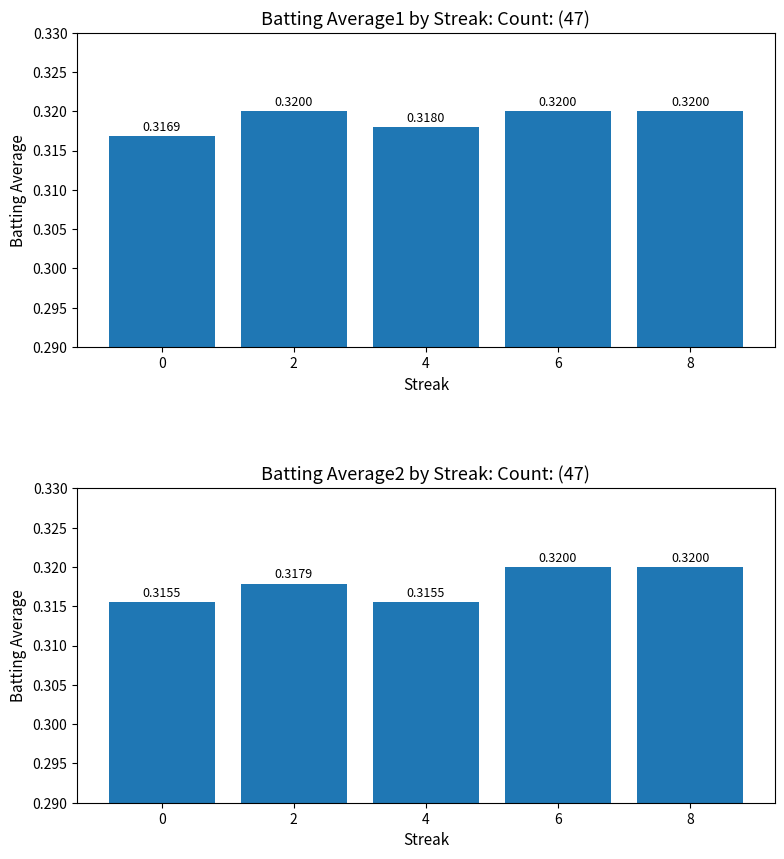

Reading right to left, transcribe all the data shown in this chart.

Batting Average1: 0.3	0.3	0.3	0.3	0.3
Batting Average2: 0.3	0.3	0.3	0.3	0.3